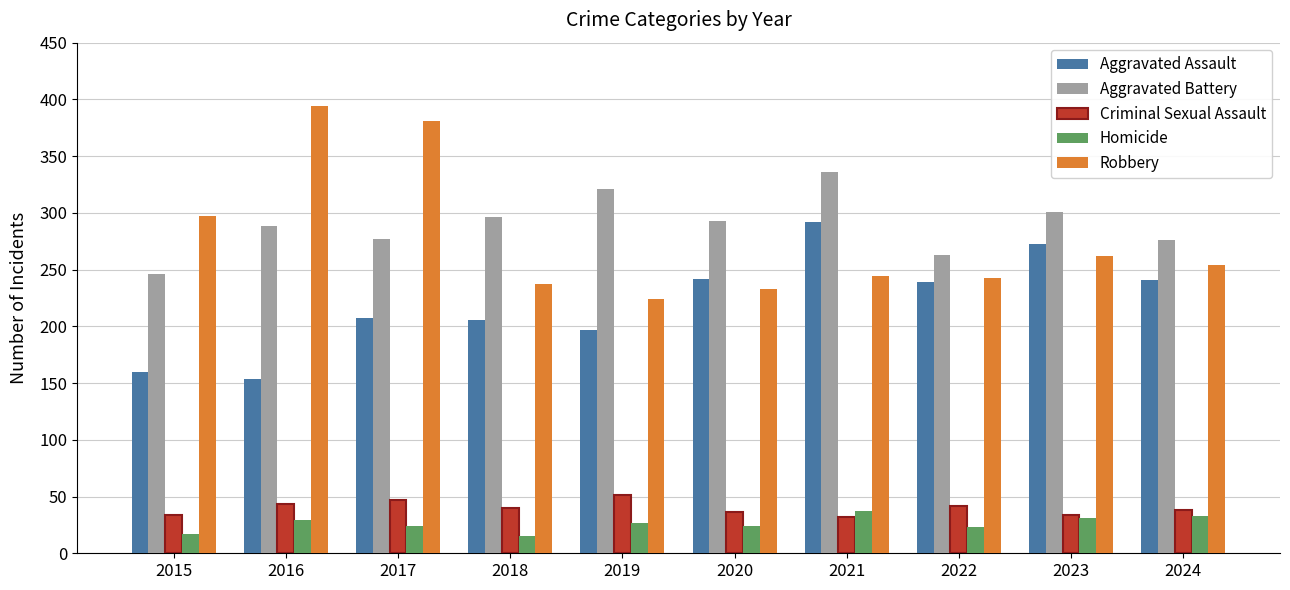

What is the approximate value of Aggravated Battery at 2018?

296